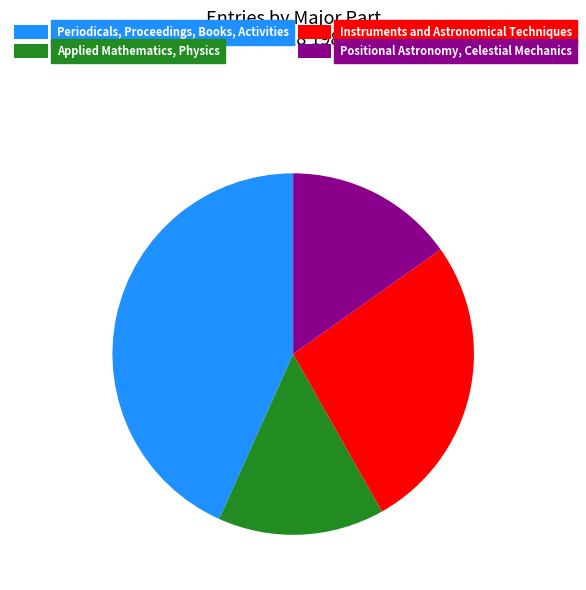

Is there a majority slice in this chart?

No